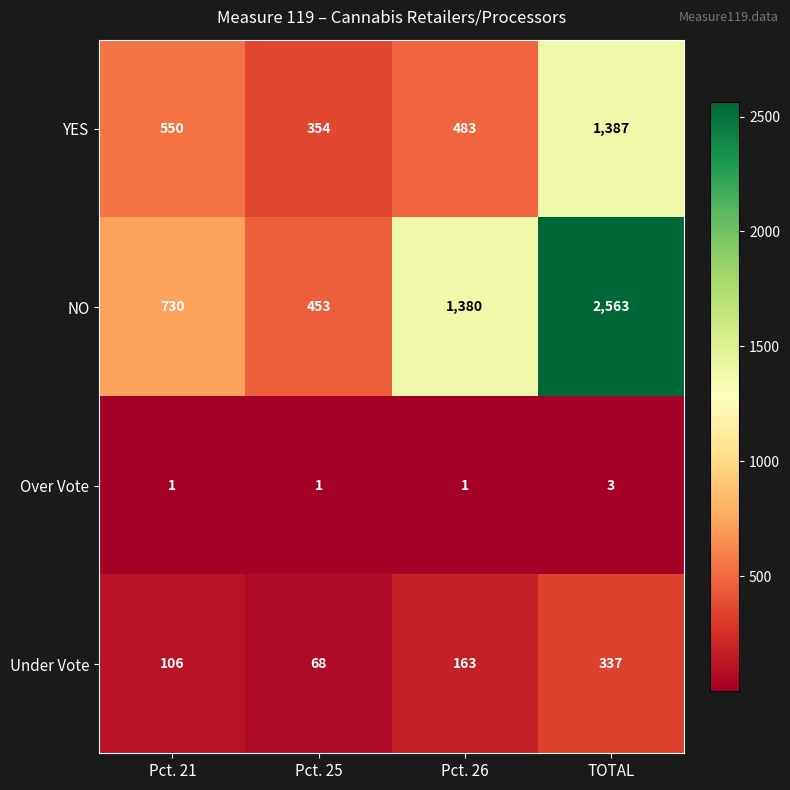

Is it true that YES equals 1387 at TOTAL?

True